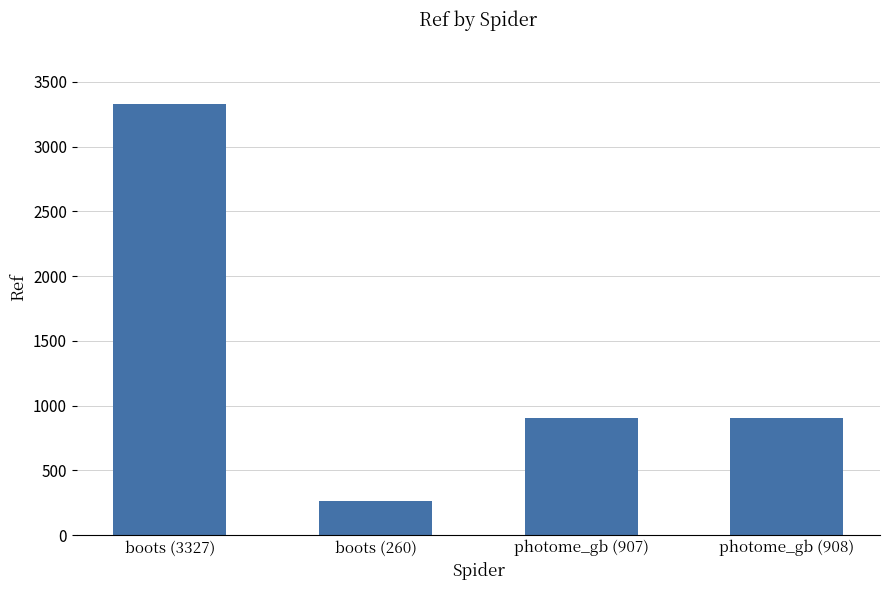

What is the value of the 2nd bar from the left?

260